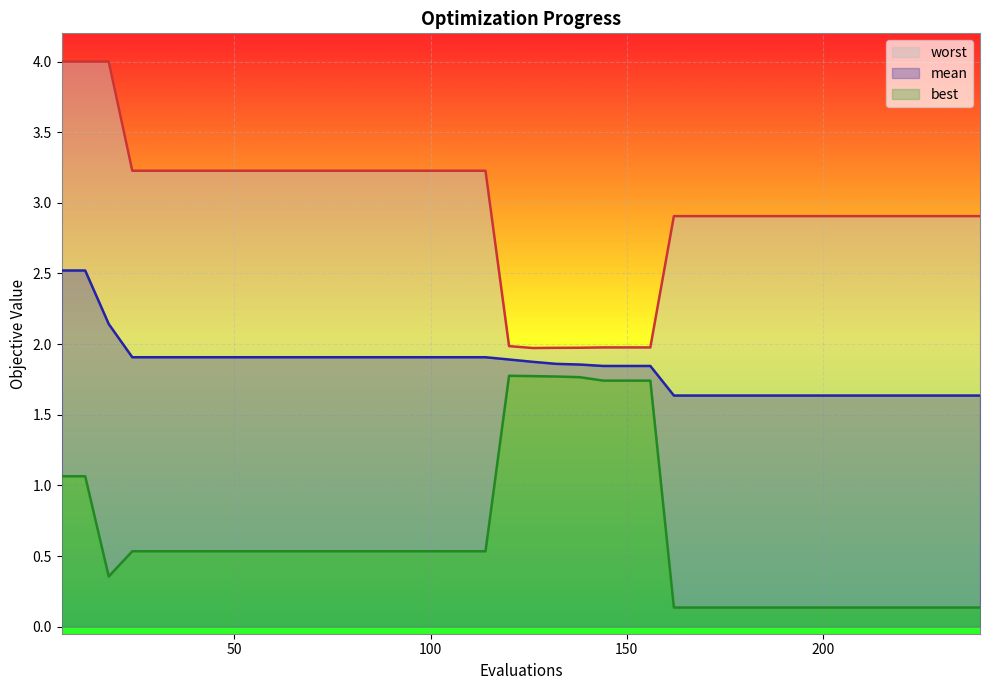

The value of mean at 210 is 1.6. True or false?

True